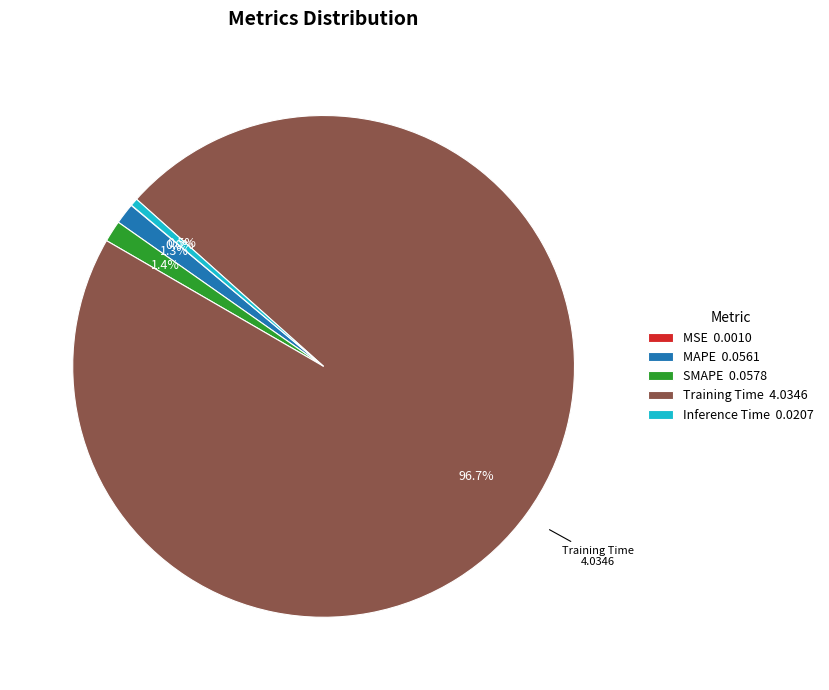

Does any single category account for the majority?

Yes